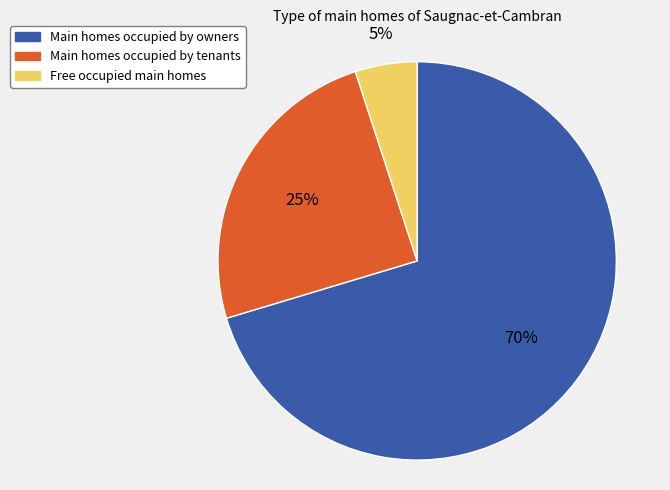

How many slices are in this pie chart?

3